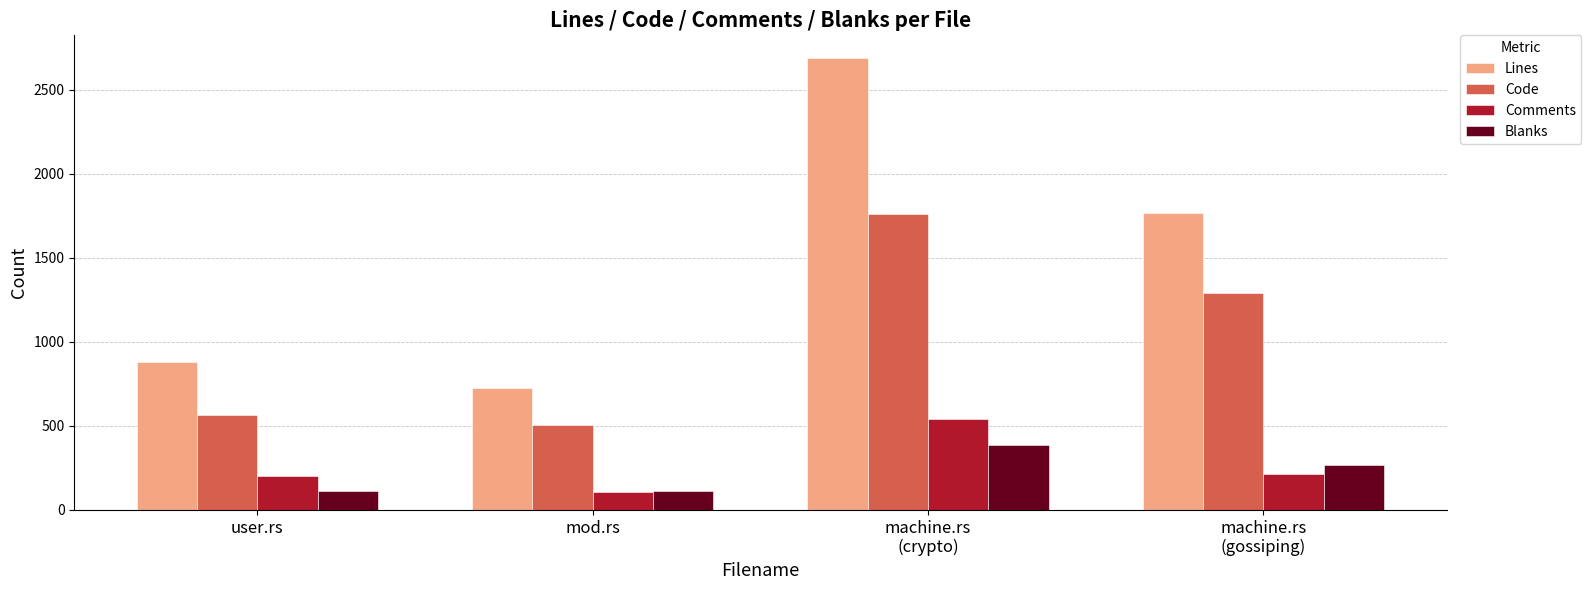

Which series has the widest spread of values?

Lines